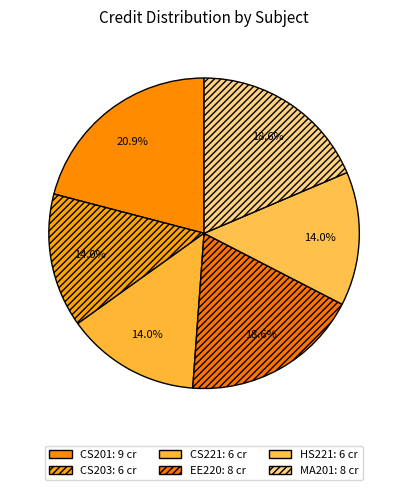

How many segments does this pie chart have?

6